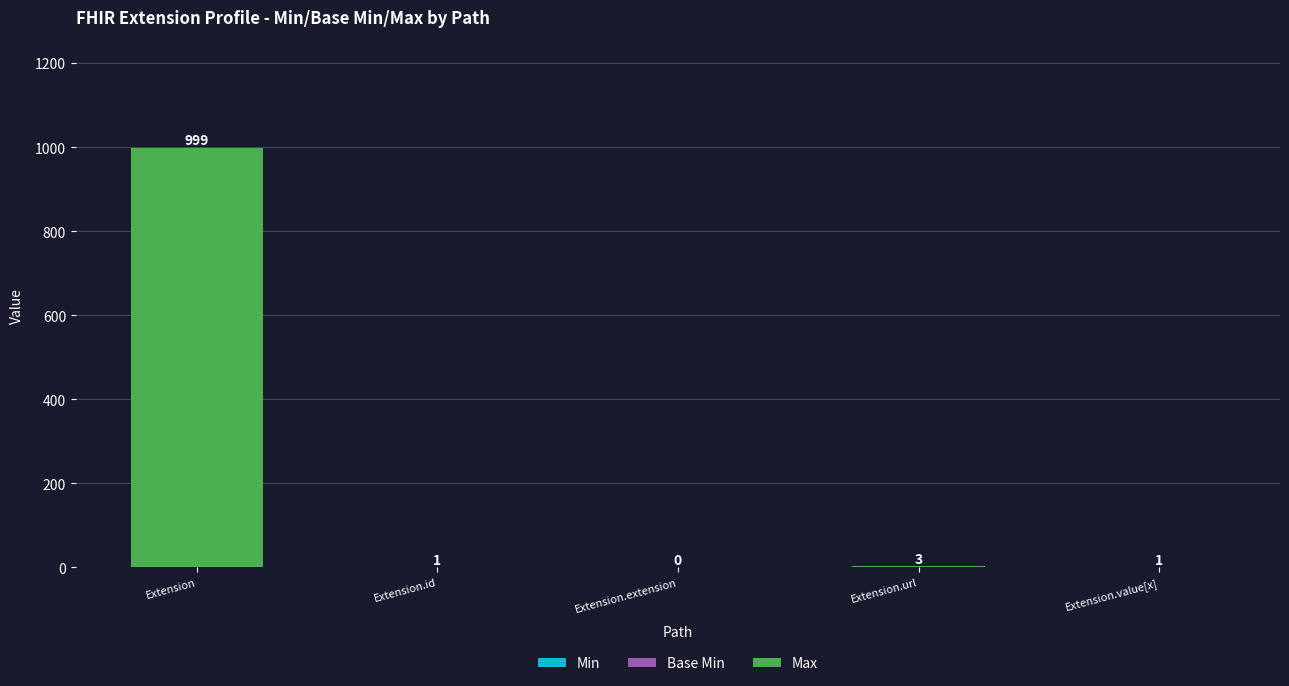

At which category is the sum across all series the highest?

Extension